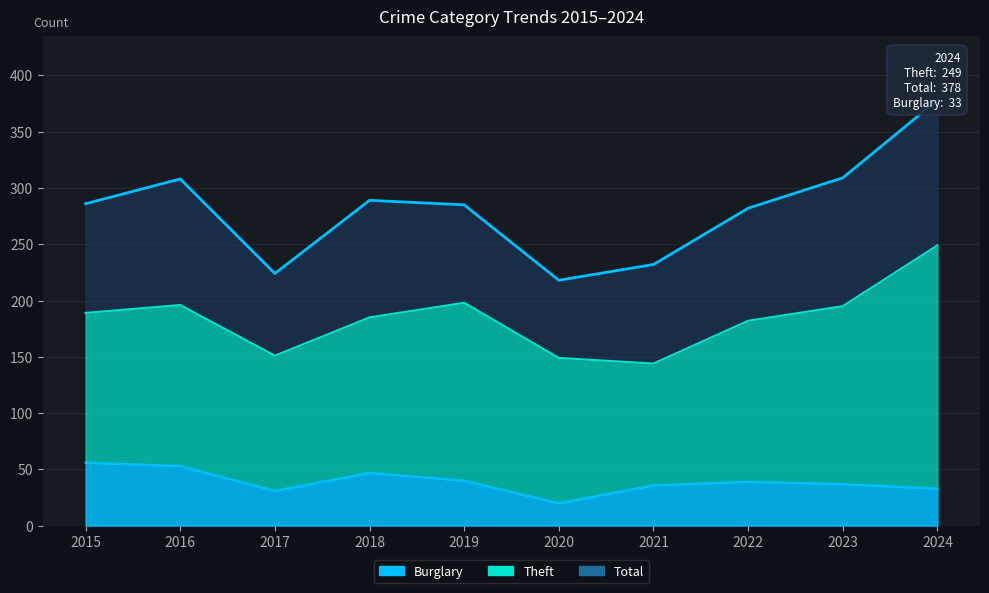

What is the value of the Burglary point at the 4th from the left?

47